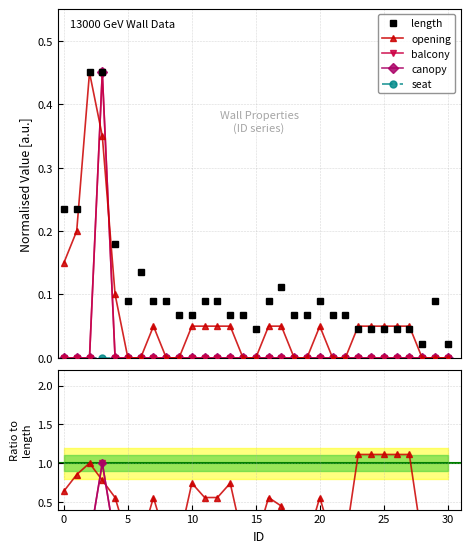

What is the greatest value displayed?

1.1